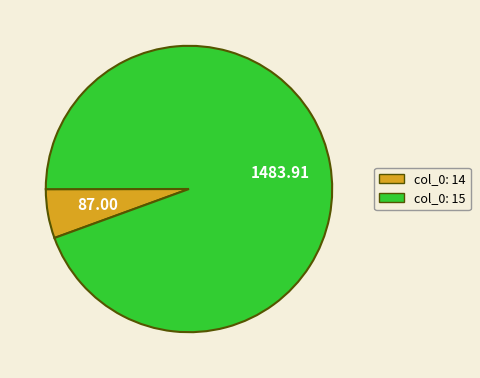

Does any single category account for the majority?

Yes